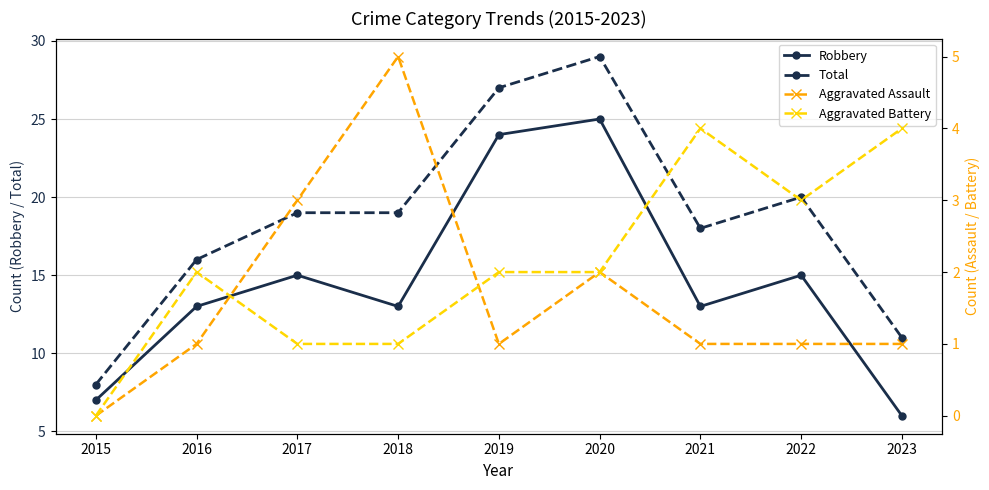

What is the maximum value for Aggravated Assault?

5